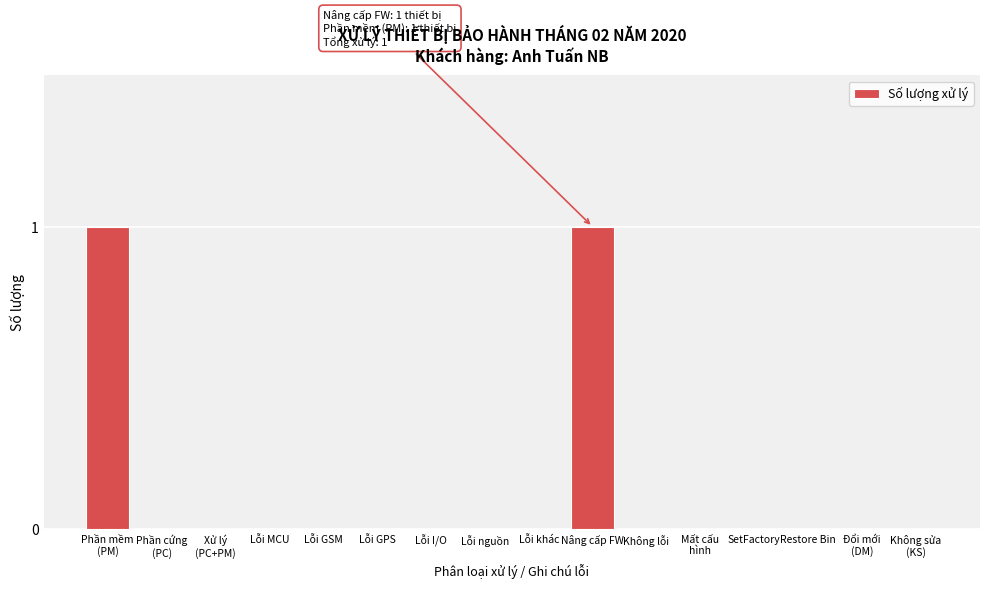

Is it true that the value at Lỗi khác is 0?

True